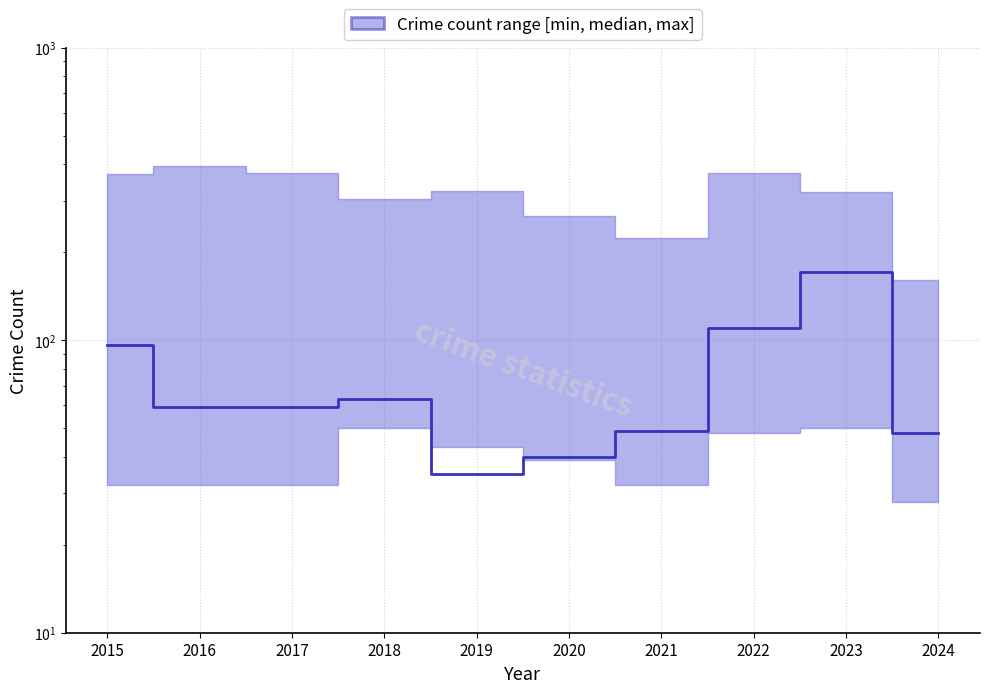

Approximately how many times larger is the value at 2016 compared to 2023?

0.3